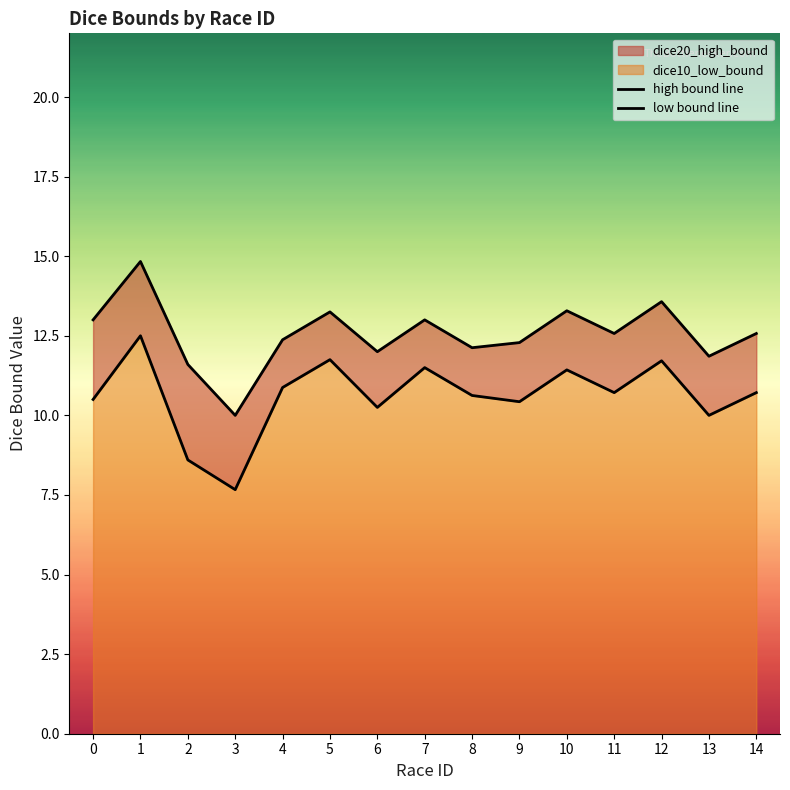

Where is the first local minimum for low bound line?

3